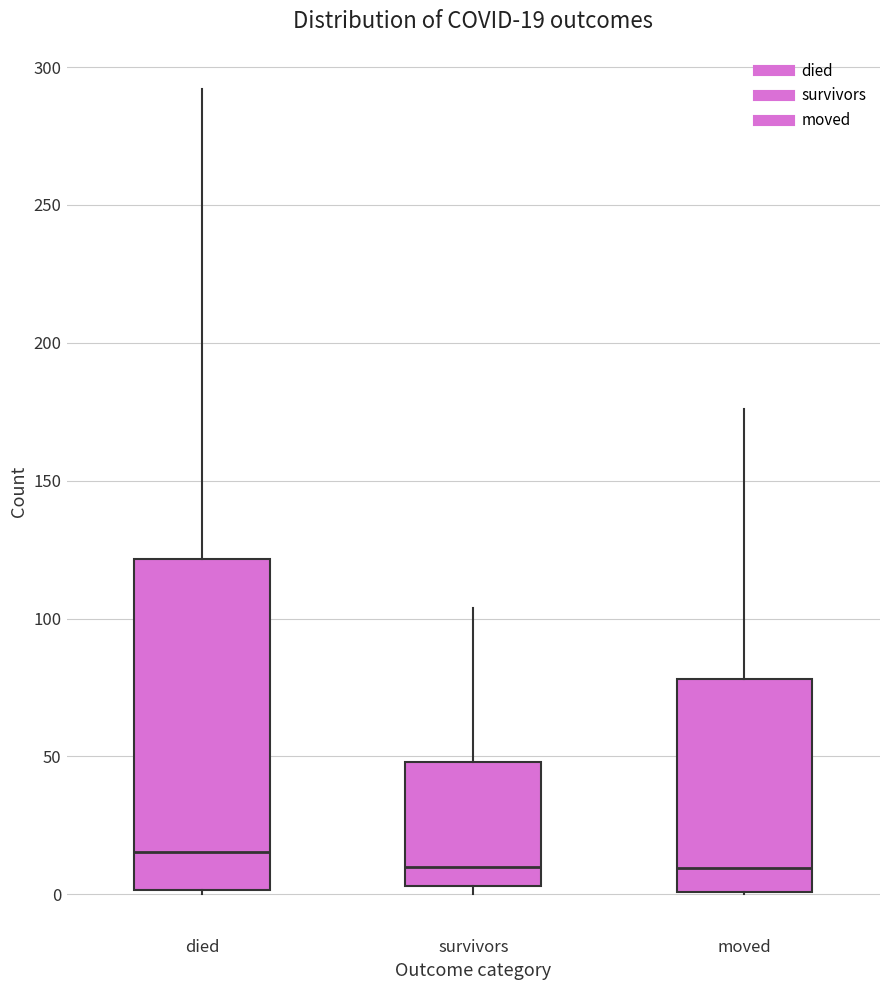

Comparing the boxes themselves (not the whiskers), which one is the tallest?

died